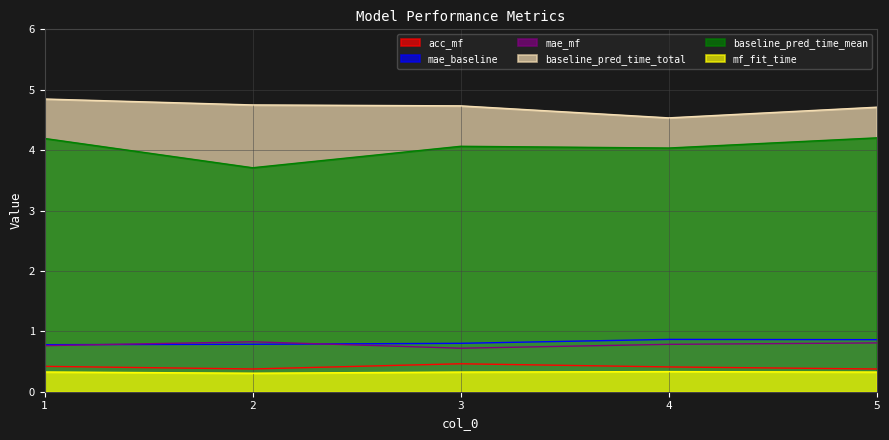

The mae_mf series shows 0.4 at 3. True or false?

False